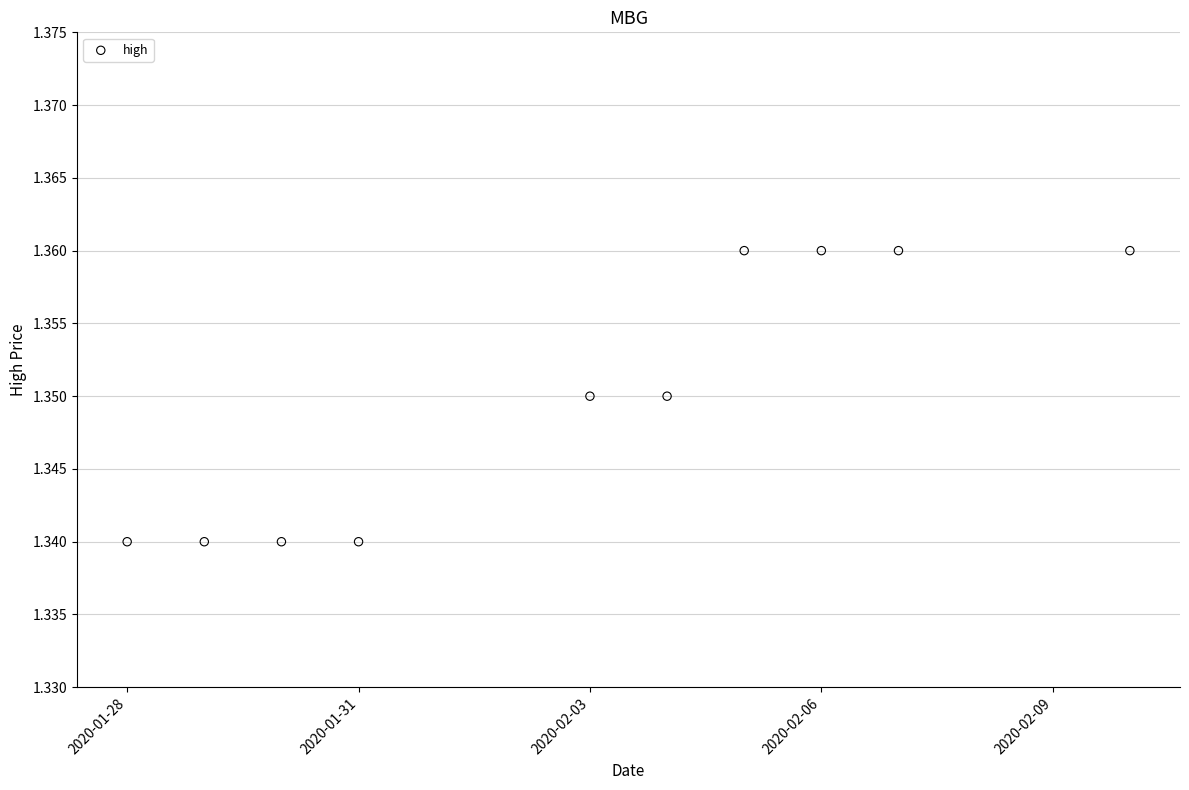

What is the average X value?

18294.9